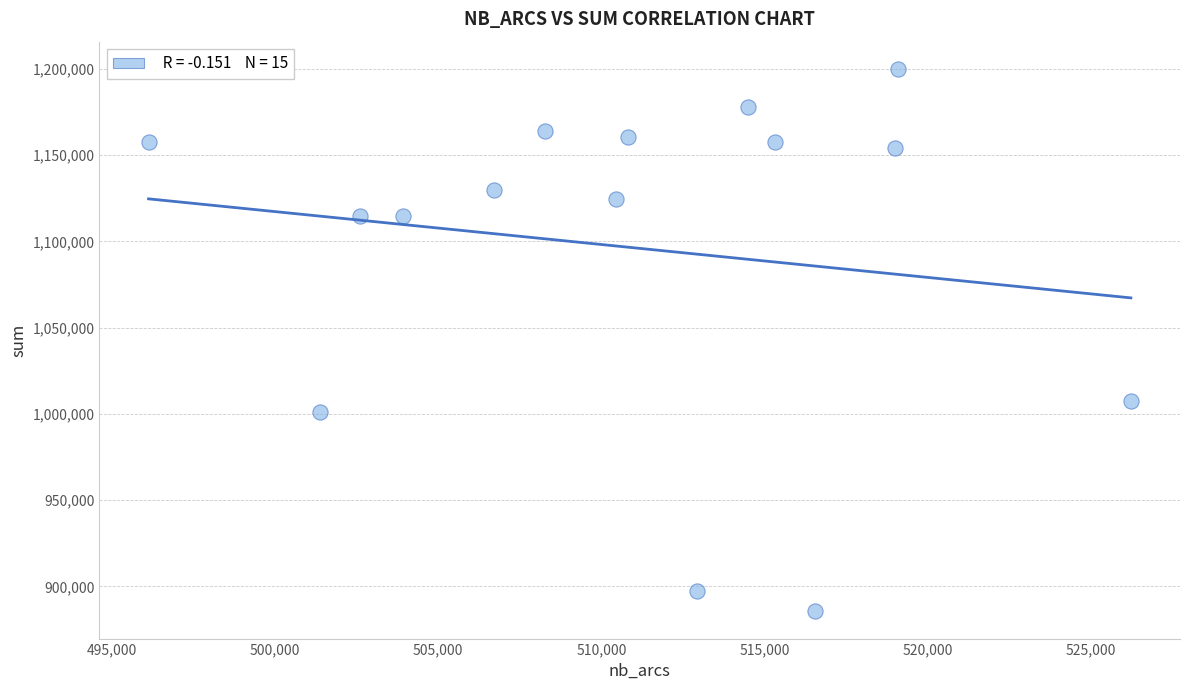

What Y value in the scatter plot is closest to 1042777?

1007412